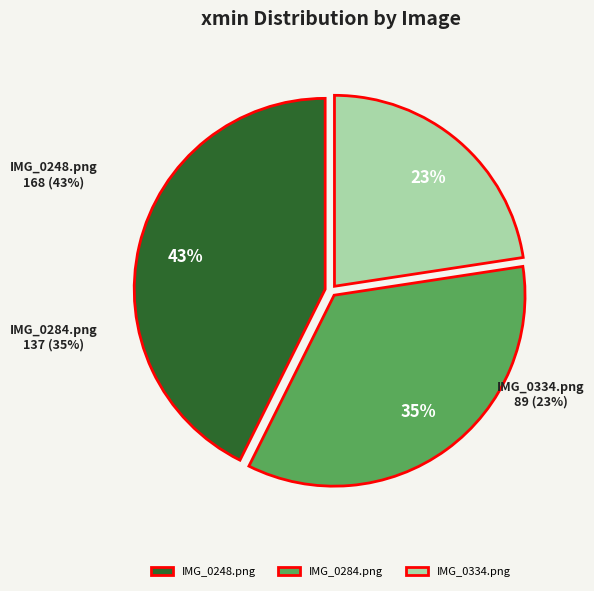

How much of the chart is everything except IMG_0284.png?

65.2%